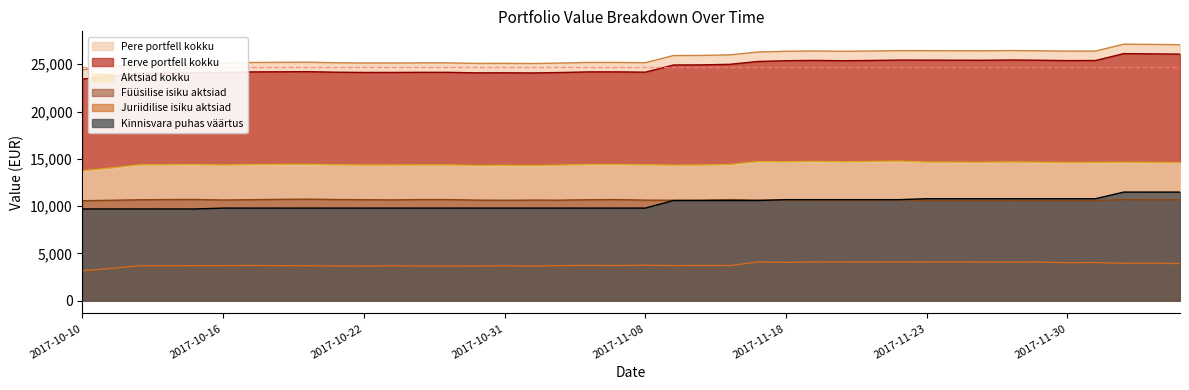

Where is Füüsilise isiku aktsiad nearest to the value 10649?

2017-10-16